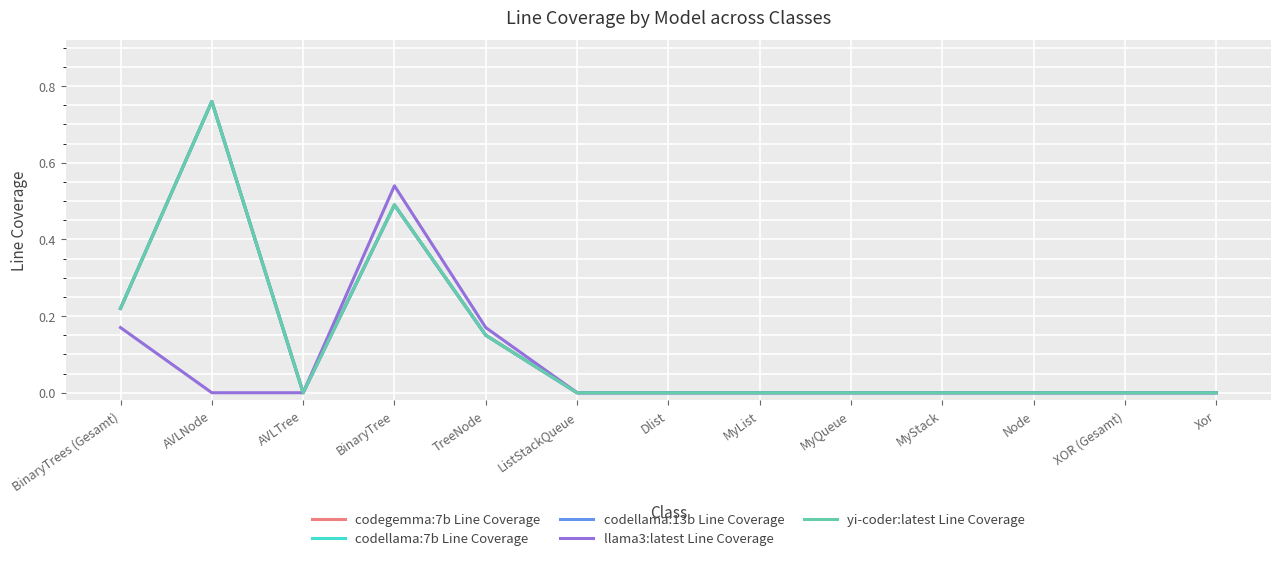

Reading left to right, extract all data points from this chart.

codegemma:7b Line Coverage: BinaryTrees (Gesamt)=0.2	AVLNode=0.8	AVLTree=0.0	BinaryTree=0.5	TreeNode=0.1	ListStackQueue=0.0	Dlist=0.0	MyList=0.0	MyQueue=0.0	MyStack=0.0	Node=0.0	XOR (Gesamt)=0.0	Xor=0.0
codellama:7b Line Coverage: BinaryTrees (Gesamt)=0.2	AVLNode=0.8	AVLTree=0.0	BinaryTree=0.5	TreeNode=0.1	ListStackQueue=0.0	Dlist=0.0	MyList=0.0	MyQueue=0.0	MyStack=0.0	Node=0.0	XOR (Gesamt)=0.0	Xor=0.0
codellama:13b Line Coverage: BinaryTrees (Gesamt)=0.2	AVLNode=0.8	AVLTree=0.0	BinaryTree=0.5	TreeNode=0.1	ListStackQueue=0.0	Dlist=0.0	MyList=0.0	MyQueue=0.0	MyStack=0.0	Node=0.0	XOR (Gesamt)=0.0	Xor=0.0
llama3:latest Line Coverage: BinaryTrees (Gesamt)=0.2	AVLNode=0.0	AVLTree=0.0	BinaryTree=0.5	TreeNode=0.2	ListStackQueue=0.0	Dlist=0.0	MyList=0.0	MyQueue=0.0	MyStack=0.0	Node=0.0	XOR (Gesamt)=0.0	Xor=0.0
yi-coder:latest Line Coverage: BinaryTrees (Gesamt)=0.2	AVLNode=0.8	AVLTree=0.0	BinaryTree=0.5	TreeNode=0.1	ListStackQueue=0.0	Dlist=0.0	MyList=0.0	MyQueue=0.0	MyStack=0.0	Node=0.0	XOR (Gesamt)=0.0	Xor=0.0